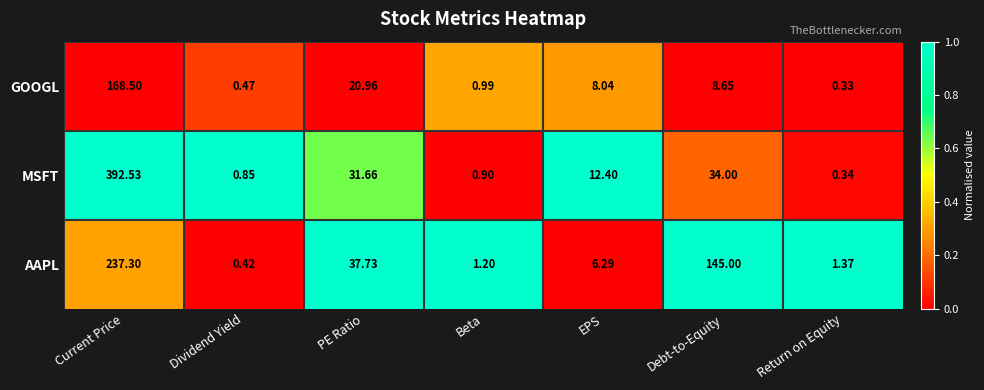

Where is GOOGL nearest to the value 84?

PE Ratio